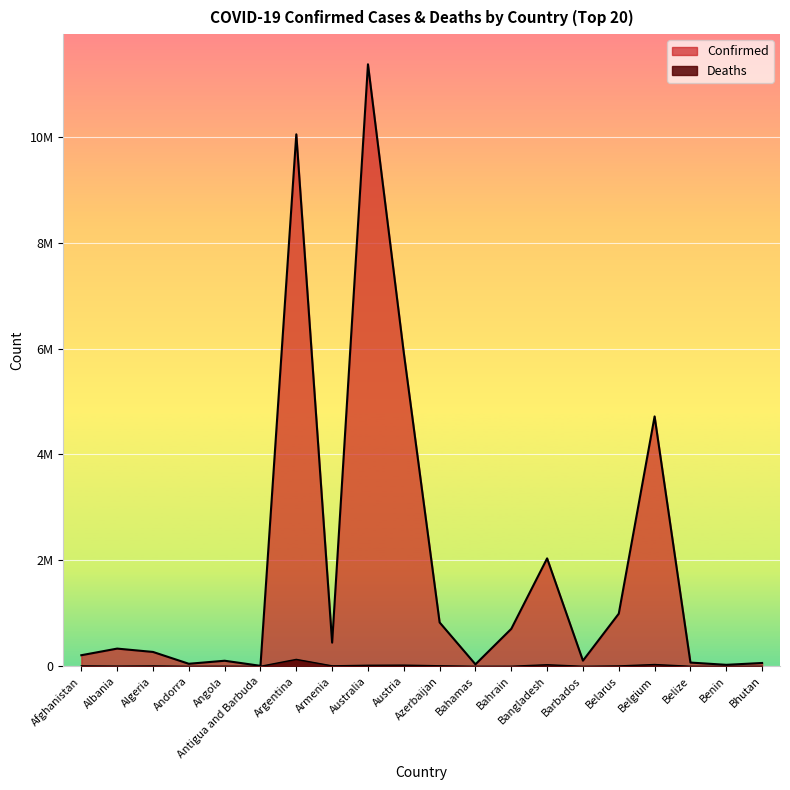

What is the smallest value displayed?

21